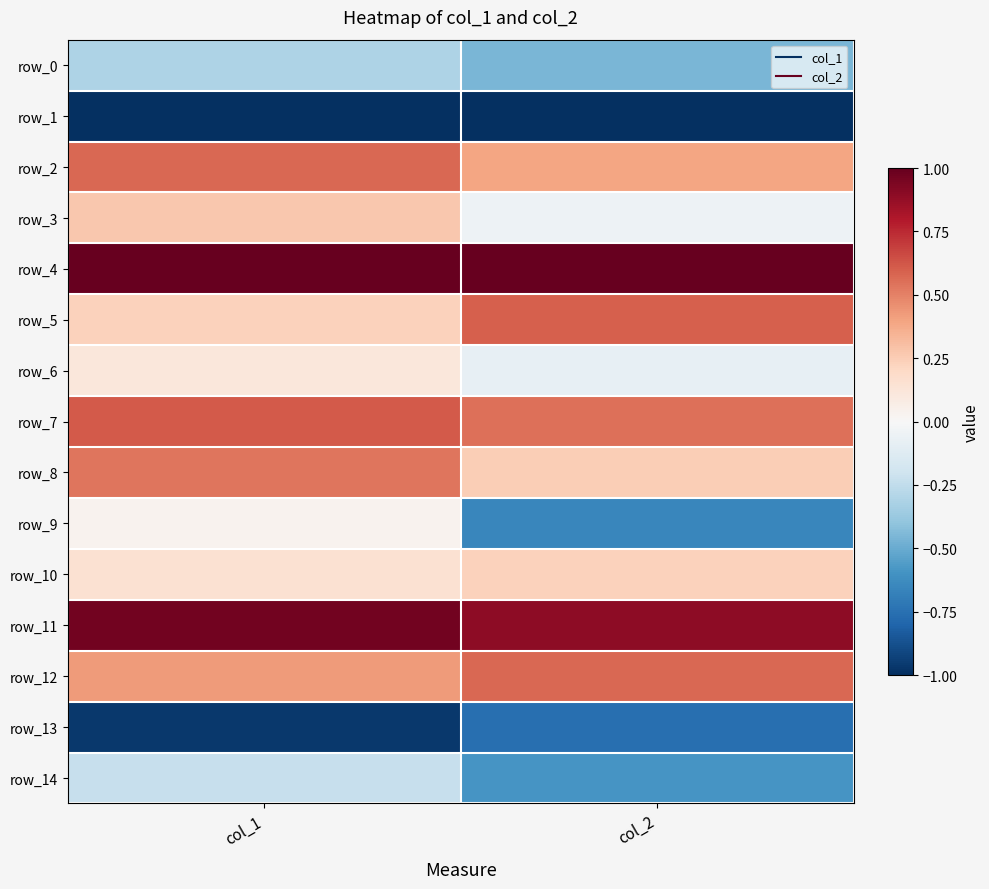

Between col_1 and col_2, which is larger?

col_1